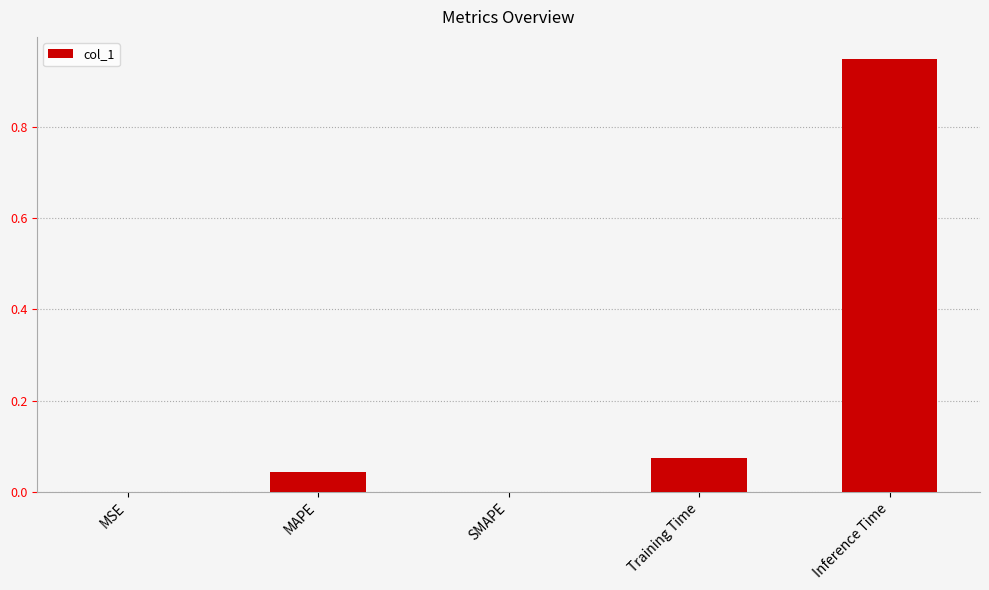

What is the sum of all values?

1.1